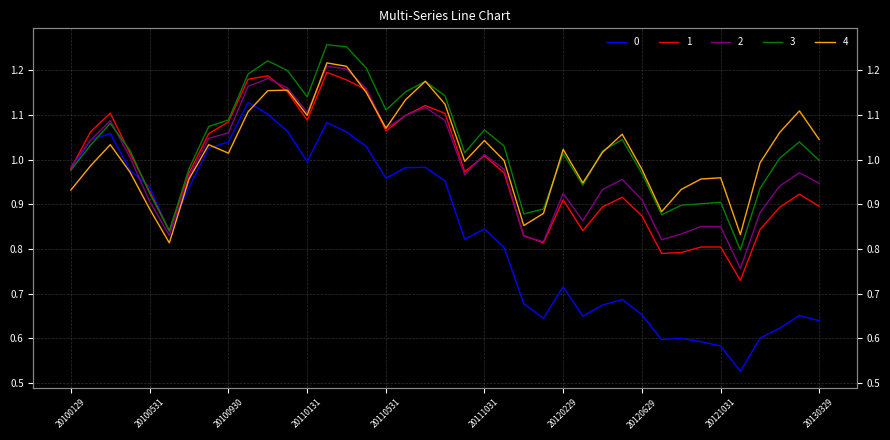

True or false: 3 and 2 cross at least once.

True